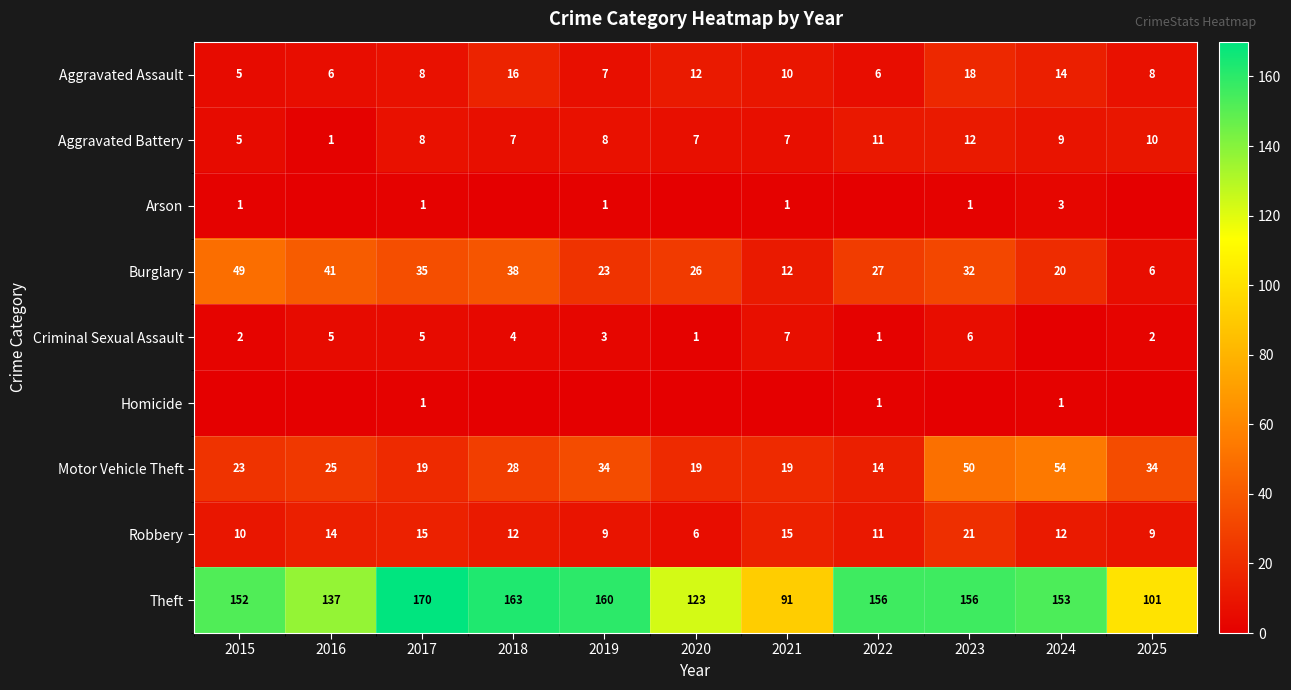

The value of Burglary at 2017 is 53. True or false?

False